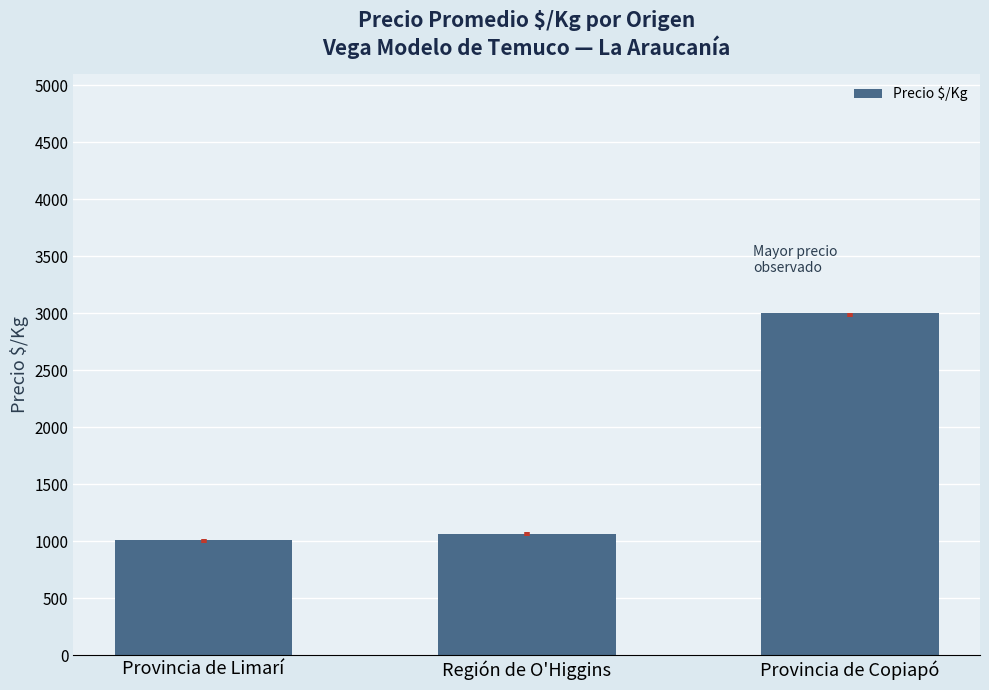

List the labels in order of value, smallest first.

Provincia de Limarí, Región de O'Higgins, Provincia de Copiapó